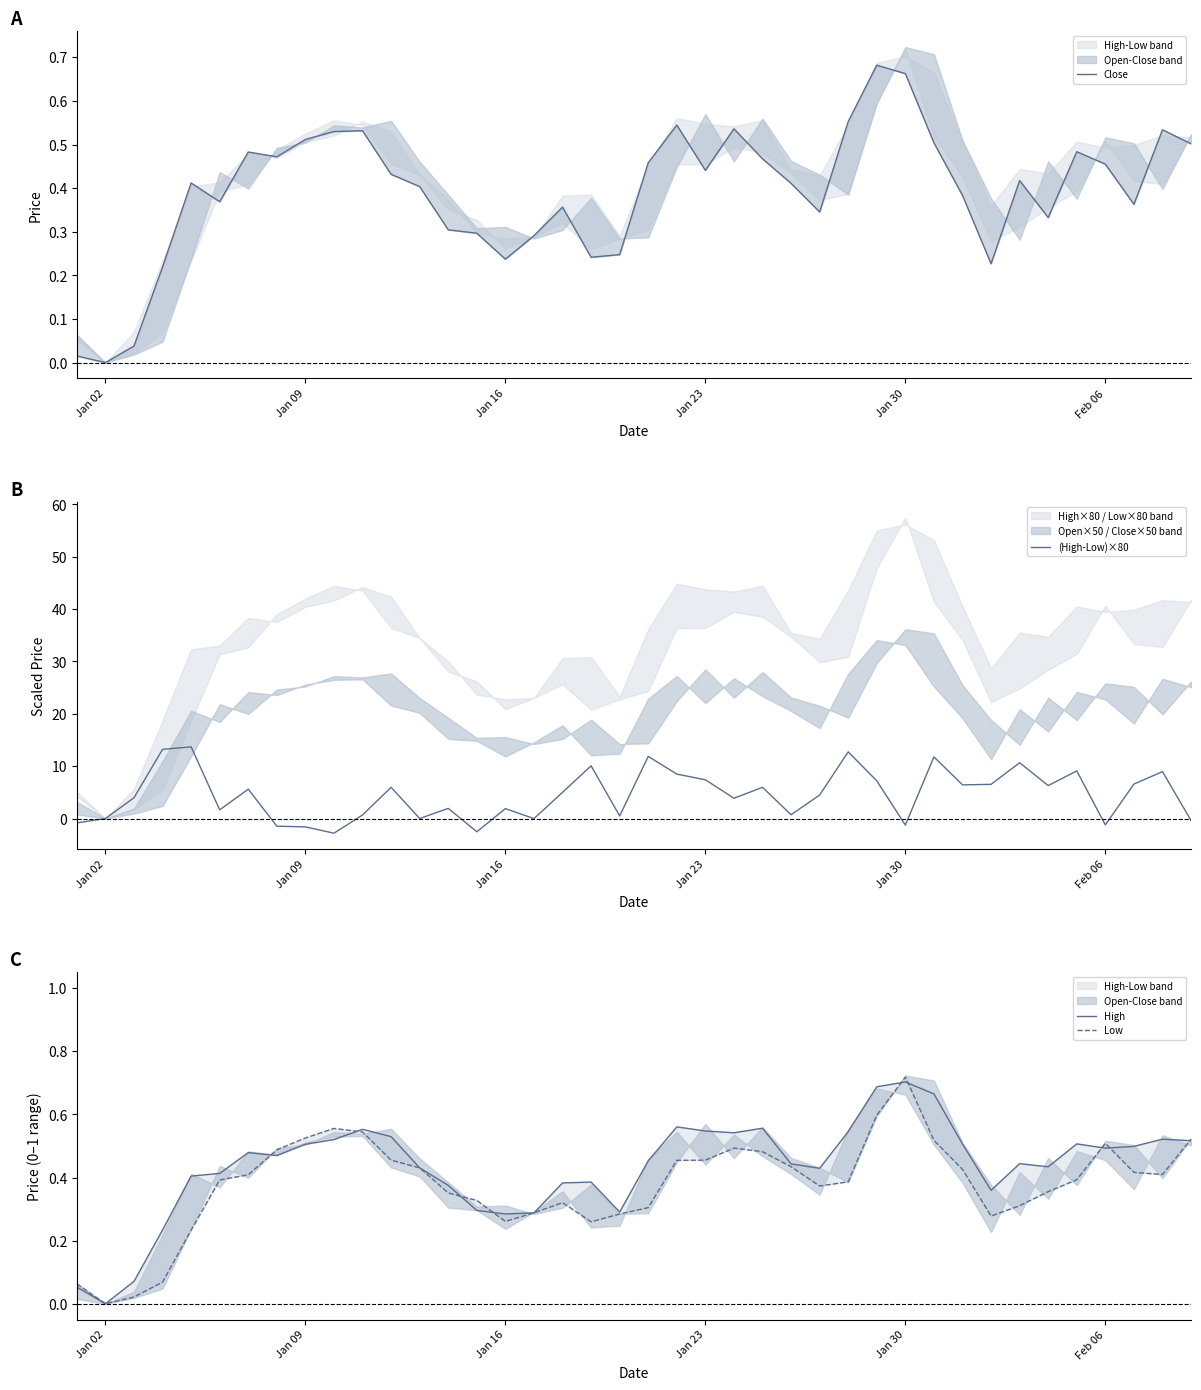

The (High-Low)×80 series shows -1.6 at Jan 09. True or false?

True